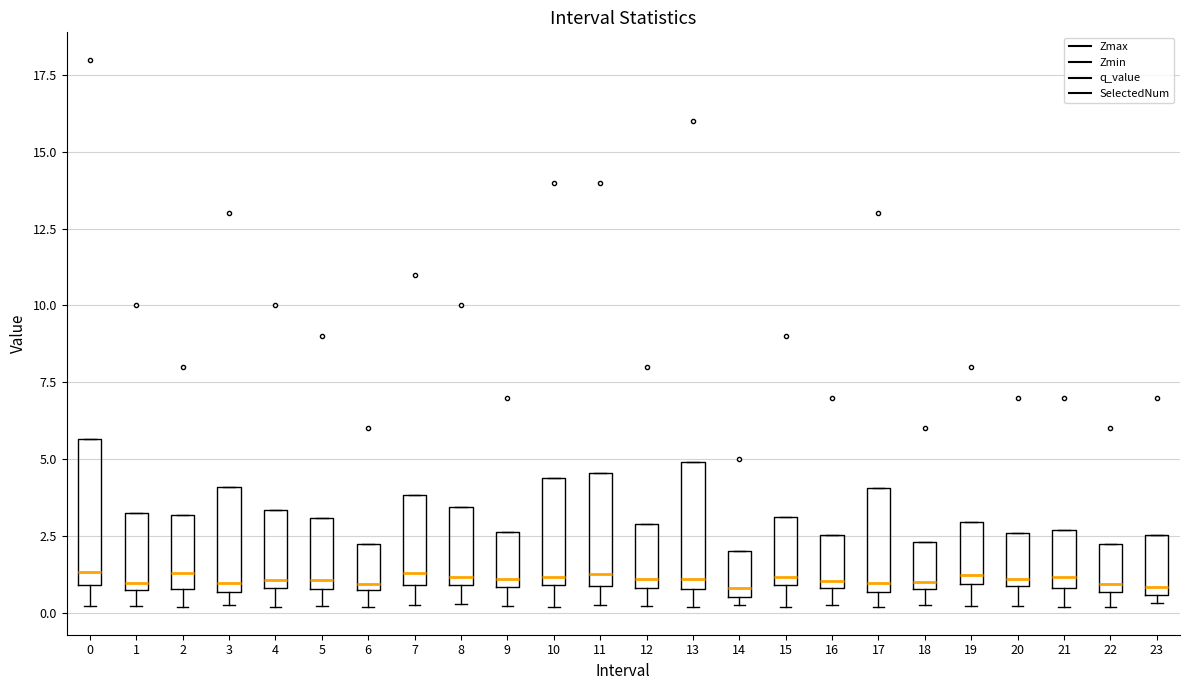

Which box is the tallest, from its lower edge to its upper edge?

0